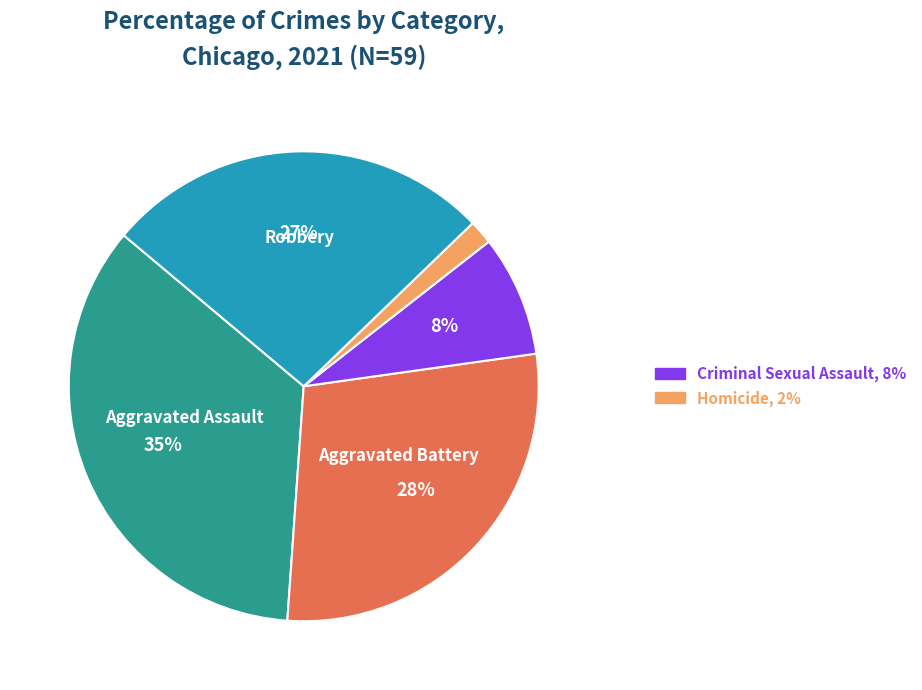

Is there any slice that represents more than half of the pie?

No